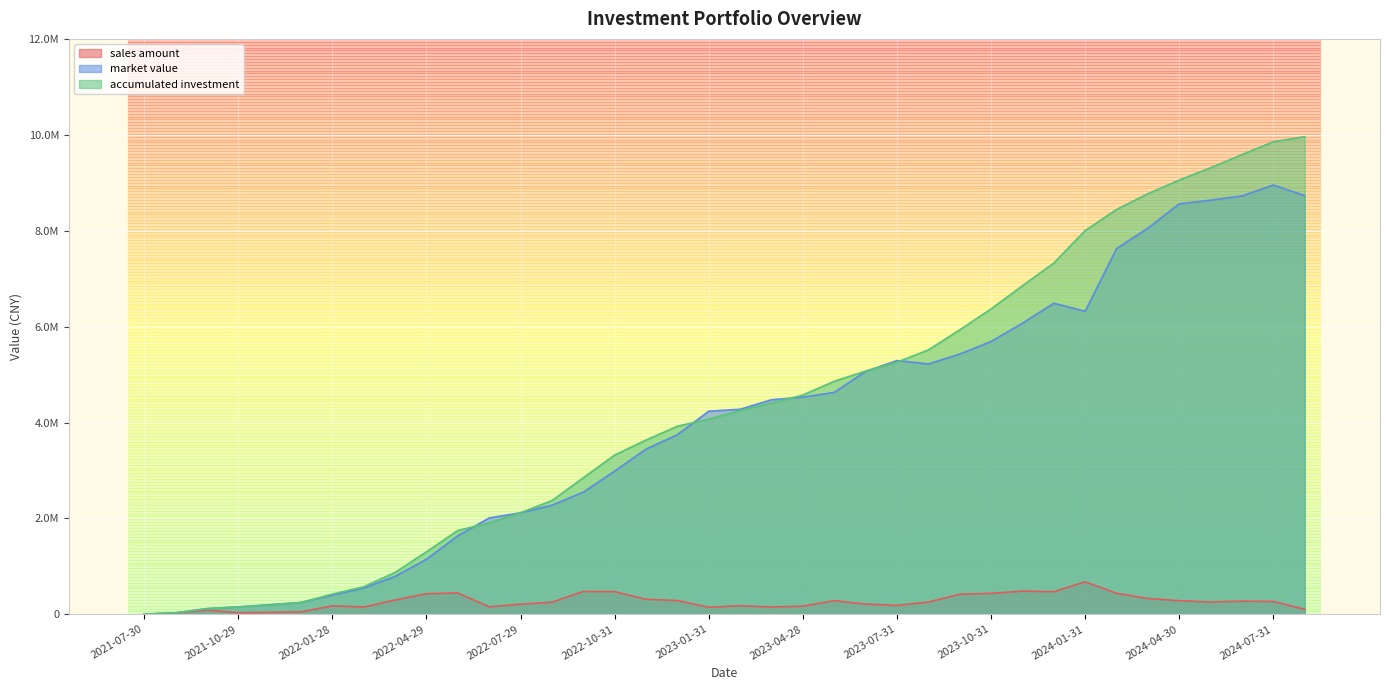

Reading right to left, extract all data points from this chart.

sales amount: 2024-08-30=105159.5	2024-07-31=268277.4	2024-06-28=274340.9	2024-05-31=256588.3	2024-04-30=284335.1	2024-03-29=329957.9	2024-02-29=439249.4	2024-01-31=677634.5	2023-12-29=472644.3	2023-11-30=483701.4	2023-10-31=437031.5	2023-09-28=418116.8	2023-08-31=256090.6	2023-07-31=185507.4	2023-06-30=212836.8	2023-05-31=285678.3	2023-04-28=170728.9	2023-03-31=153462.9	2023-02-28=179888.0	2023-01-31=147460.1	2022-12-30=287547.4	2022-11-30=313410.9	2022-10-31=473436.4	2022-09-30=476818.0	2022-08-31=252623.6	2022-07-29=212559.4	2022-06-30=157218.8	2022-05-31=444665.9	2022-04-29=430204.5	2022-03-31=298978.4	2022-02-28=152776.4	2022-01-28=176776.1	2021-12-31=51151.6	2021-11-30=41606.4	2021-10-29=34459.4	2021-09-30=87657.7	2021-08-31=26388.8	2021-07-30=3953.9
market value: 2024-08-30=8731956.1	2024-07-31=8952069.2	2024-06-28=8724946.7	2024-05-31=8636625.5	2024-04-30=8560530.3	2024-03-29=8051841.1	2024-02-29=7626256.0	2024-01-31=6319609.1	2023-12-29=6486762.1	2023-11-30=6070063.5	2023-10-31=5689336.2	2023-09-28=5426589.4	2023-08-31=5220510.1	2023-07-31=5291208.9	2023-06-30=5065446.4	2023-05-31=4627654.4	2023-04-28=4528922.0	2023-03-31=4474257.1	2023-02-28=4275960.9	2023-01-31=4235650.6	2022-12-30=3746212.7	2022-11-30=3444314.2	2022-10-31=2987403.4	2022-09-30=2546901.0	2022-08-31=2275306.8	2022-07-29=2117868.3	2022-06-30=2009970.1	2022-05-31=1637875.9	2022-04-29=1148484.6	2022-03-31=791207.1	2022-02-28=548163.8	2022-01-28=399422.0	2021-12-31=247884.0	2021-11-30=200500.5	2021-10-29=156065.2	2021-09-30=117687.0	2021-08-31=30185.5	2021-07-30=3953.9
accumulated investment: 2024-08-30=9960923.5	2024-07-31=9855763.9	2024-06-28=9587486.5	2024-05-31=9313145.7	2024-04-30=9056557.4	2024-03-29=8772222.3	2024-02-29=8442264.4	2024-01-31=8003015.0	2023-12-29=7325380.5	2023-11-30=6852736.2	2023-10-31=6369034.8	2023-09-28=5932003.3	2023-08-31=5513886.5	2023-07-31=5257795.9	2023-06-30=5072288.5	2023-05-31=4859451.7	2023-04-28=4573773.4	2023-03-31=4403044.5	2023-02-28=4249581.6	2023-01-31=4069693.6	2022-12-30=3922233.5	2022-11-30=3634686.1	2022-10-31=3321275.3	2022-09-30=2847838.9	2022-08-31=2371020.8	2022-07-29=2118397.2	2022-06-30=1905837.8	2022-05-31=1748619.0	2022-04-29=1303953.1	2022-03-31=873748.7	2022-02-28=574770.3	2022-01-28=421993.9	2021-12-31=245217.8	2021-11-30=194066.2	2021-10-29=152459.8	2021-09-30=118000.4	2021-08-31=30342.7	2021-07-30=3953.9